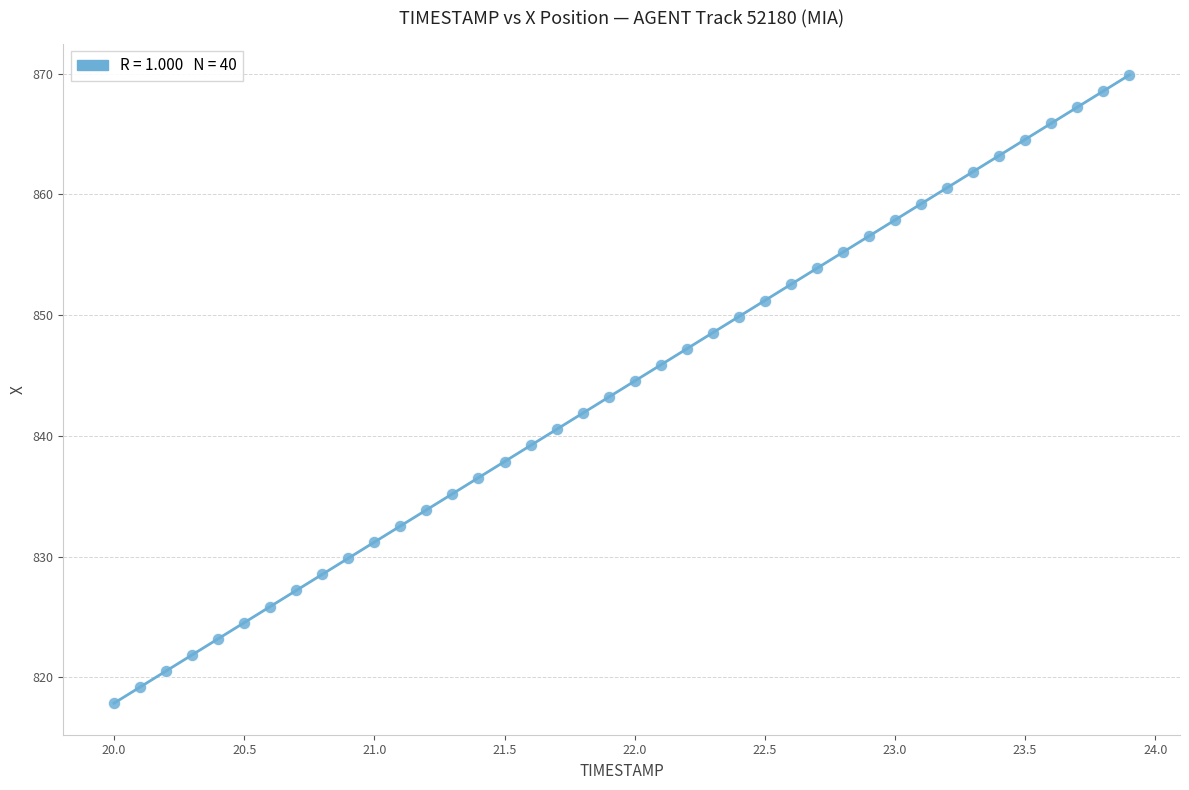

What is the range of X values (max minus min)?

3.9